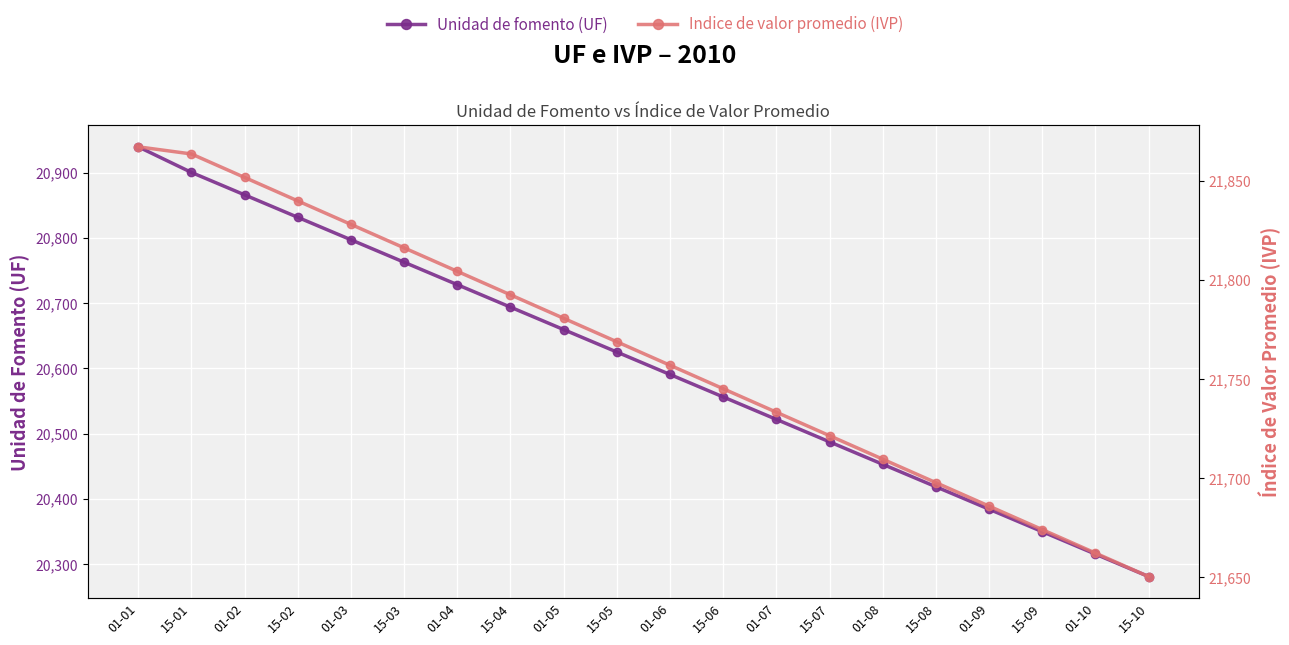

What are all the series names shown in the legend?

Unidad de fomento (UF), Indice de valor promedio (IVP)